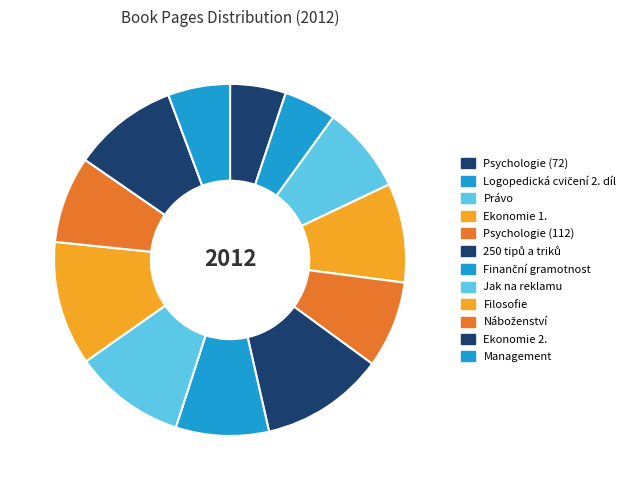

To the nearest percent, what portion does Psychologie (72) represent?

5%